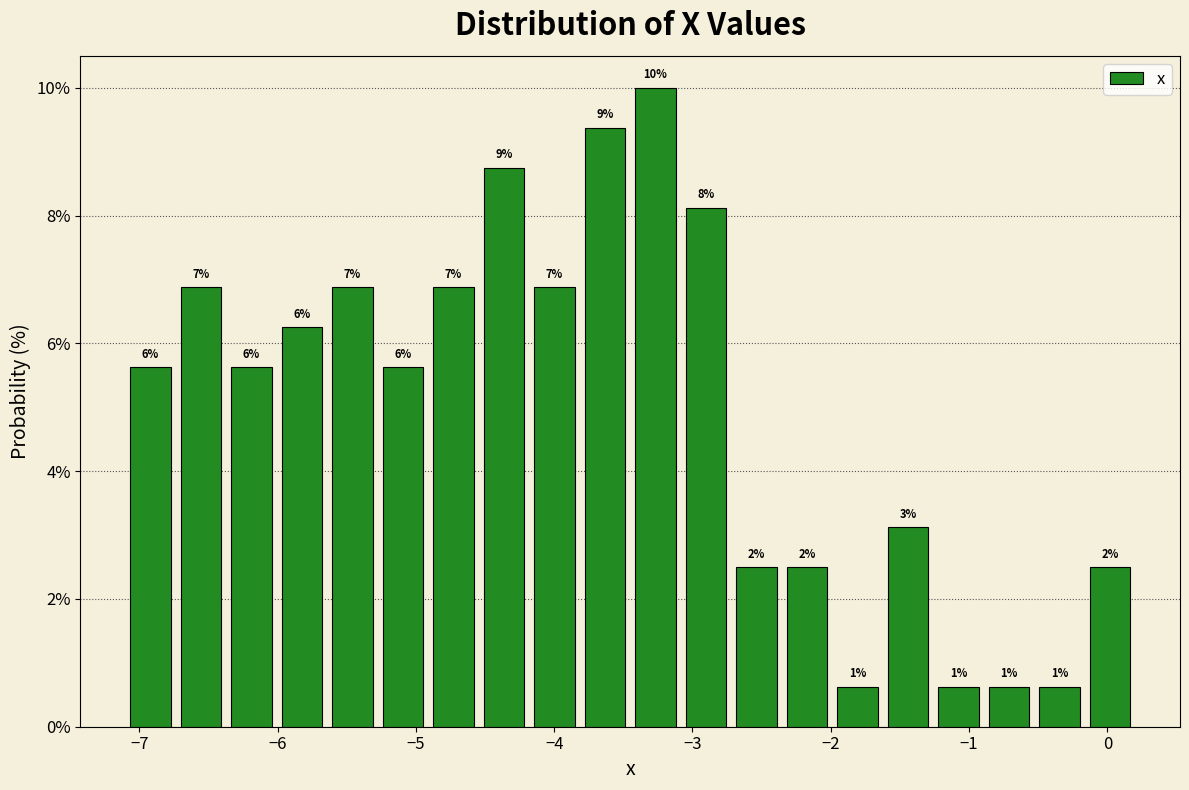

Read against the x-axis, roughly where is the centre of the tallest bar?

-3.3